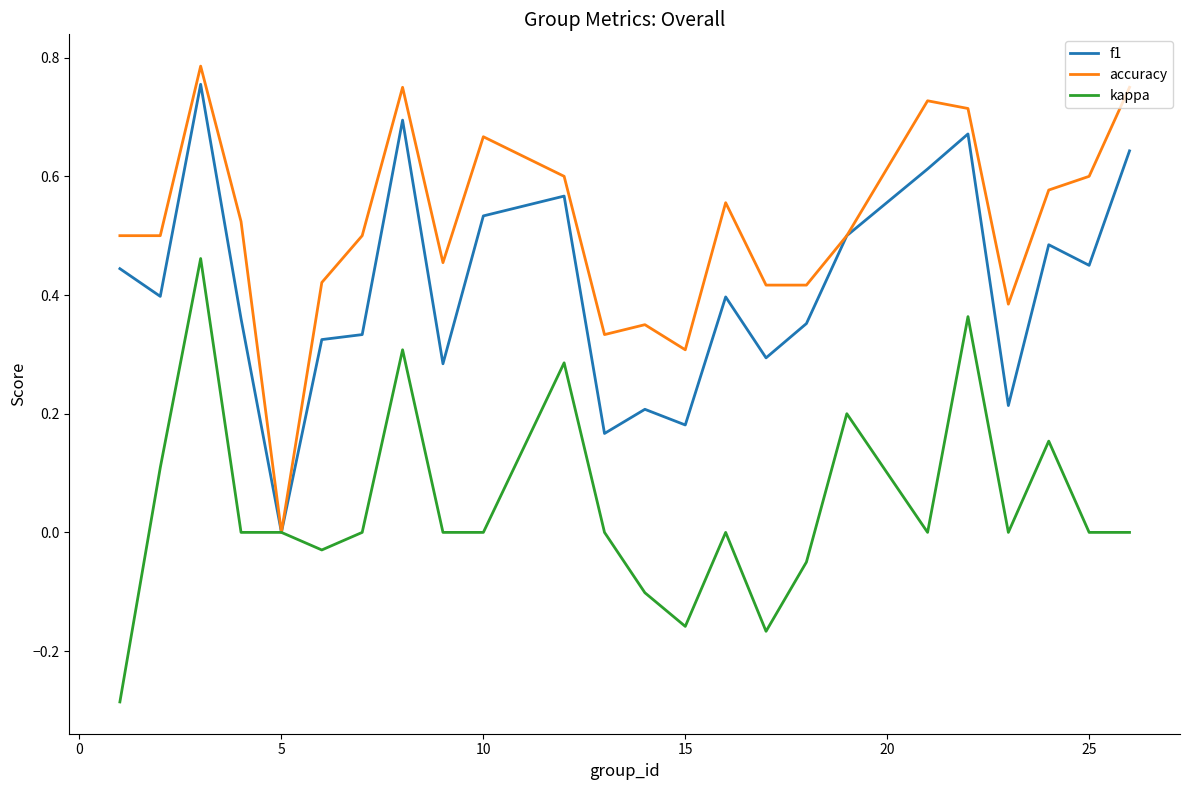

Rank the series by their maximum value, from highest to lowest.

accuracy, f1, kappa